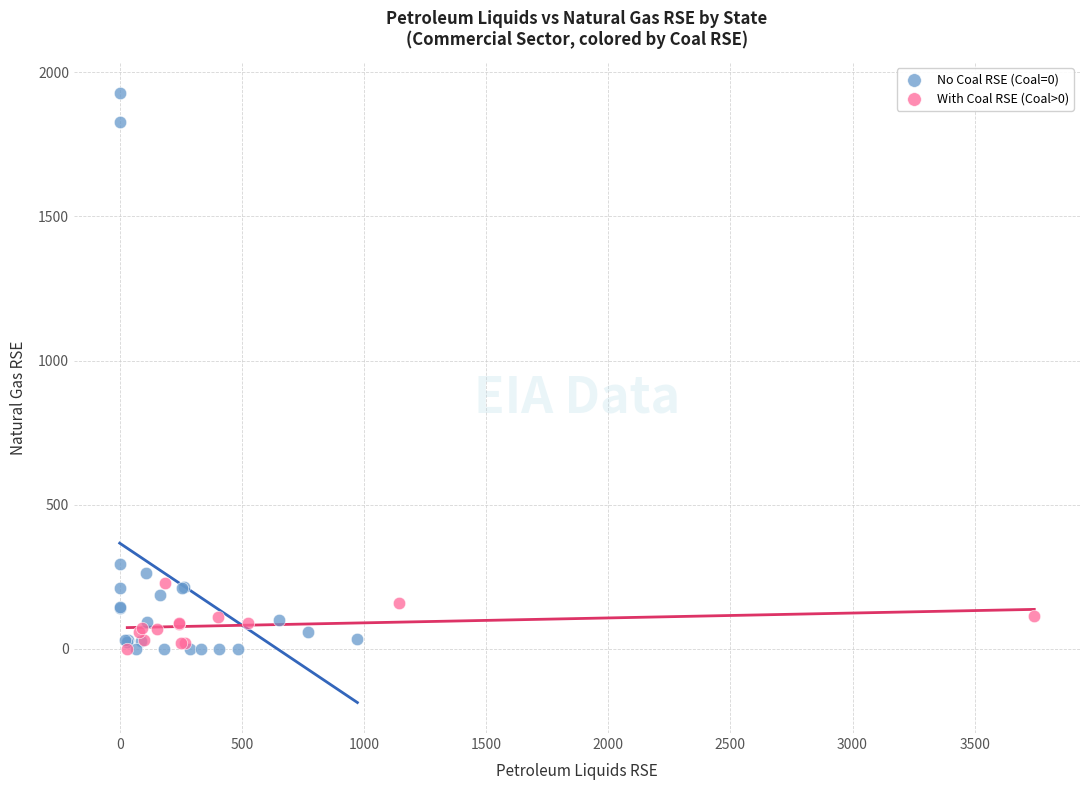

Which series has the widest spread of Y values?

No Coal RSE (Coal=0)